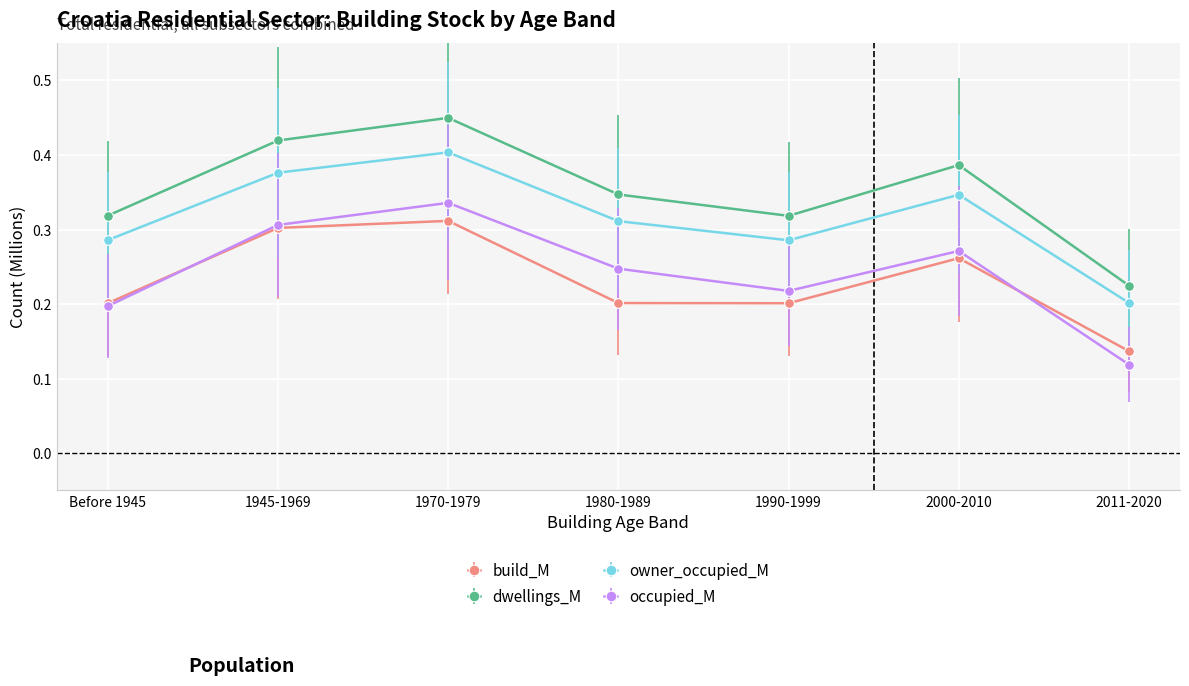

What position from the right is 1970-1979?

5